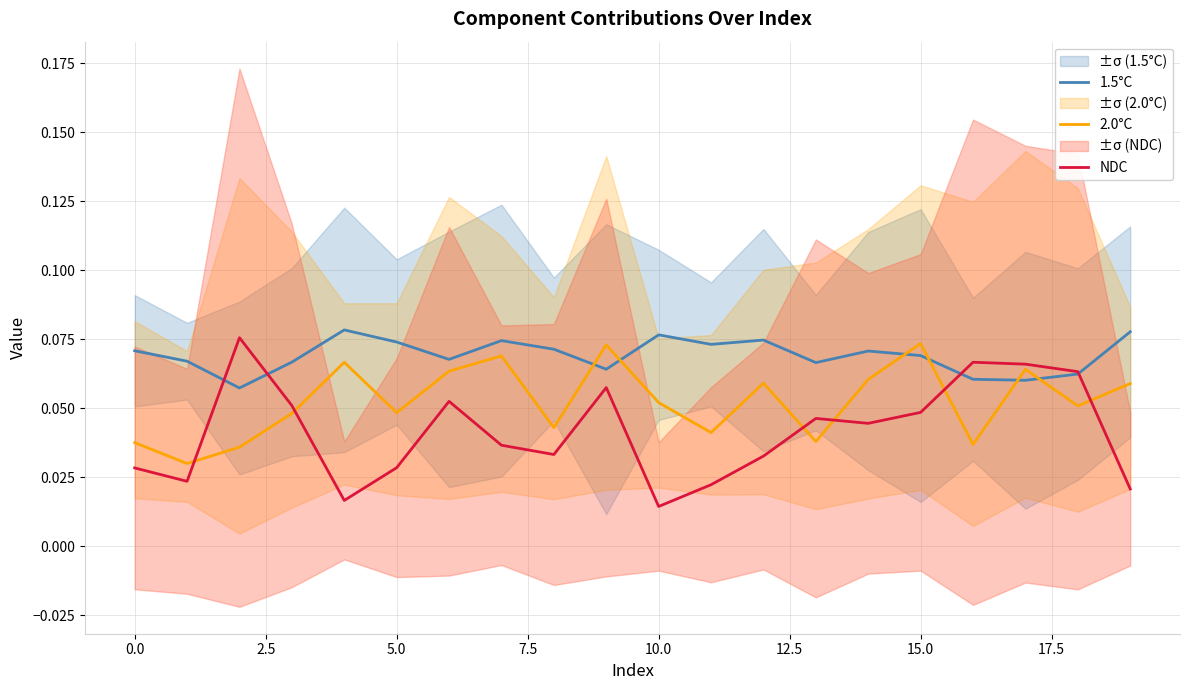

Does the chart have visible grid lines?

Yes